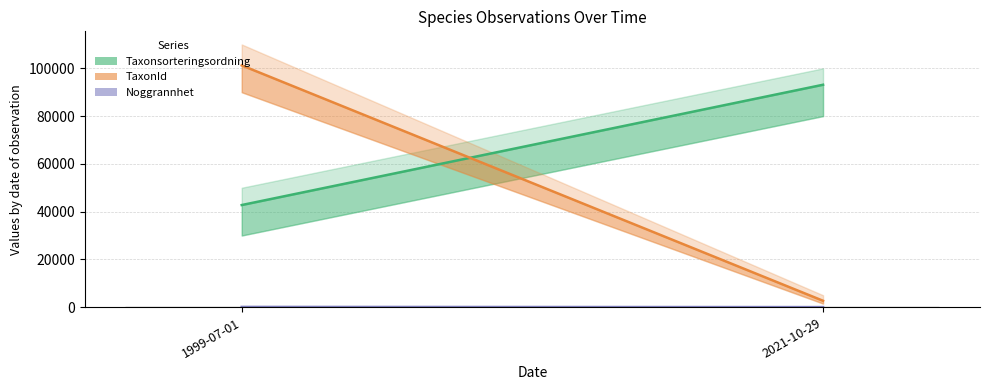

What is the sum of all values?

62.5